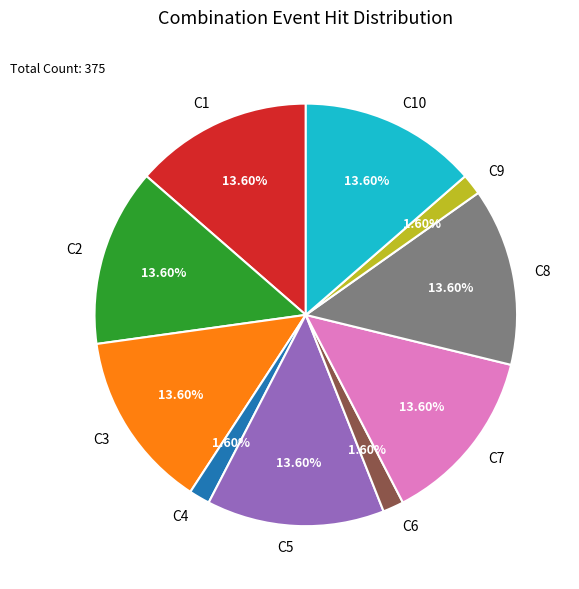

Is the sum of C5 and C4 greater than half?

No